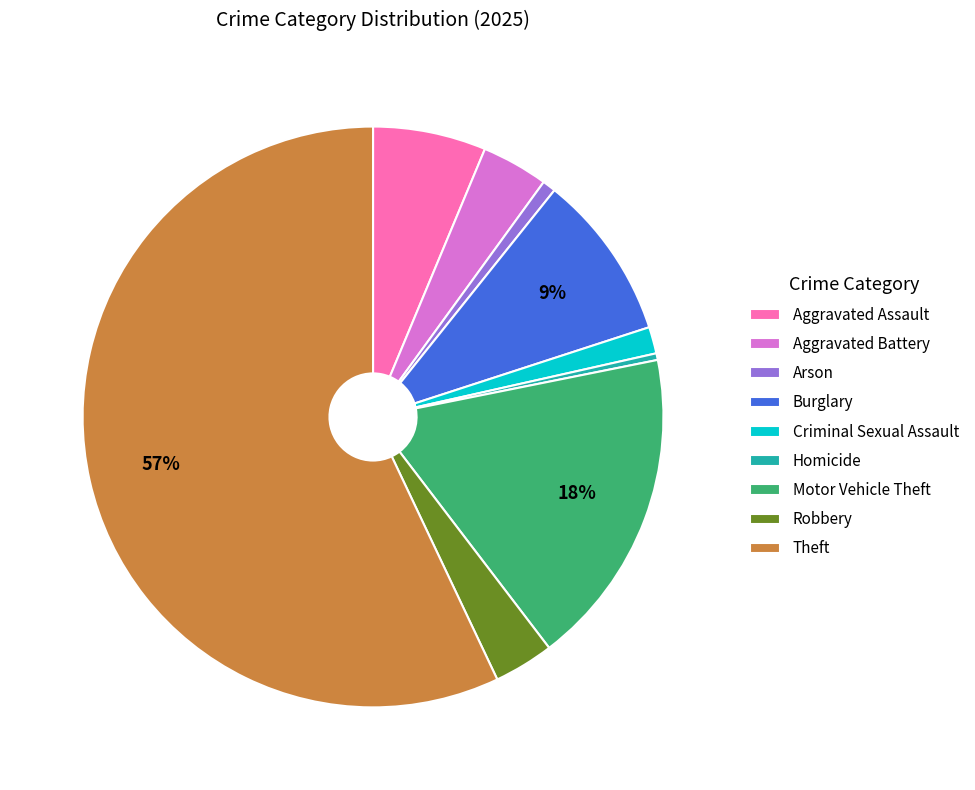

To the nearest percent, what is the average slice percentage?

11%